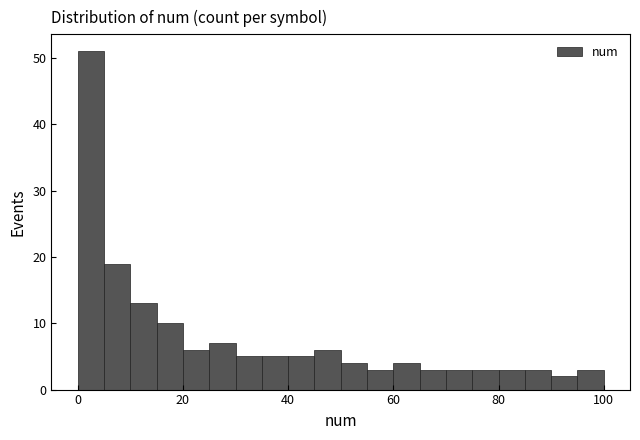

Read against the x-axis, roughly where is the centre of the tallest bar?

2